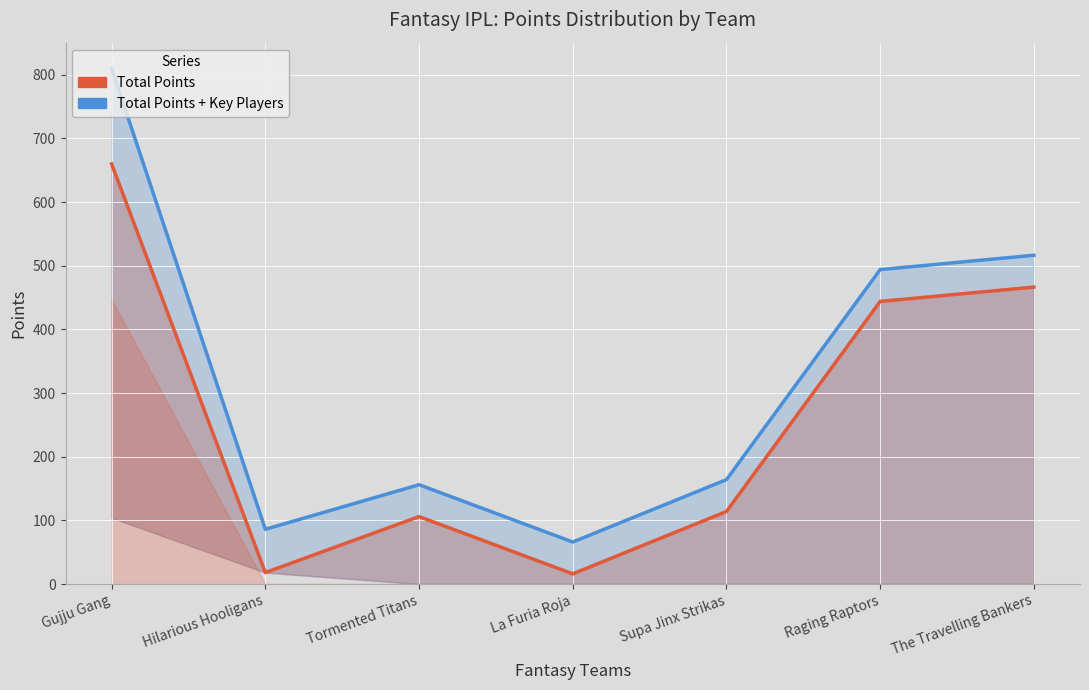

True or false: Total Points and Total Points + Key Players cross at least once.

False